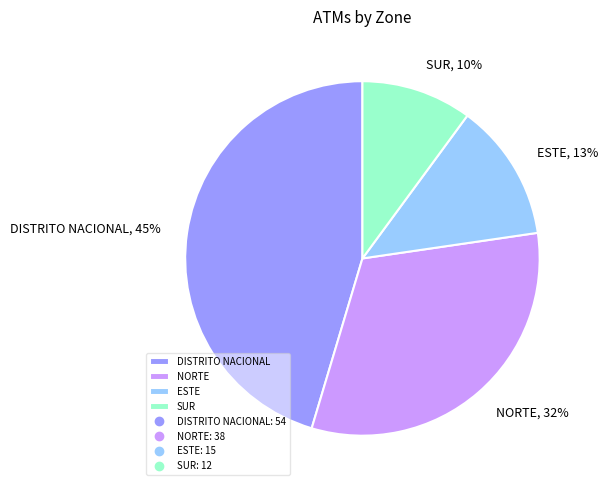

Between DISTRITO NACIONAL and NORTE, which is larger?

DISTRITO NACIONAL